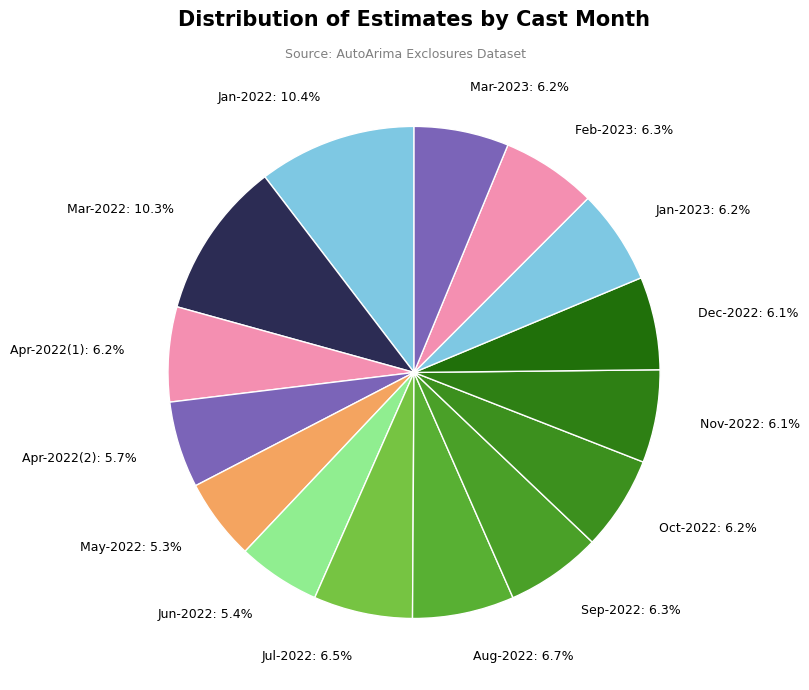

Is the sum of Aug-2022: 6.7% and Jul-2022: 6.5% greater than half?

No